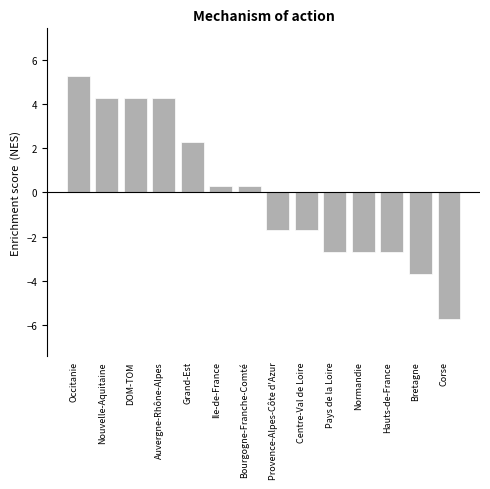

How many bars are there in total?

14